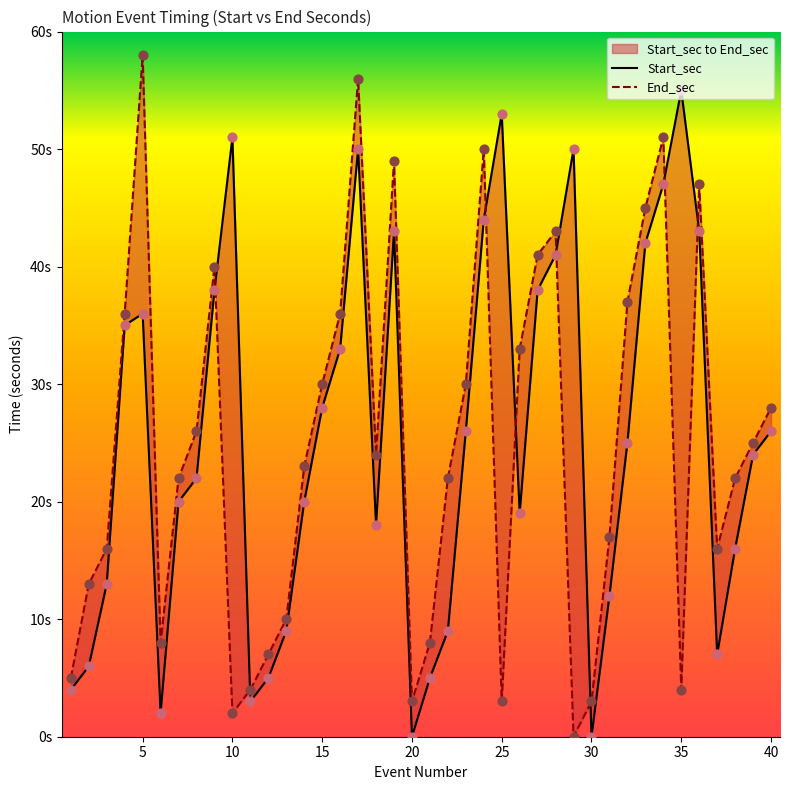

Is the value of End_sec at 0 greater than the value of Start_sec at 0?

Yes